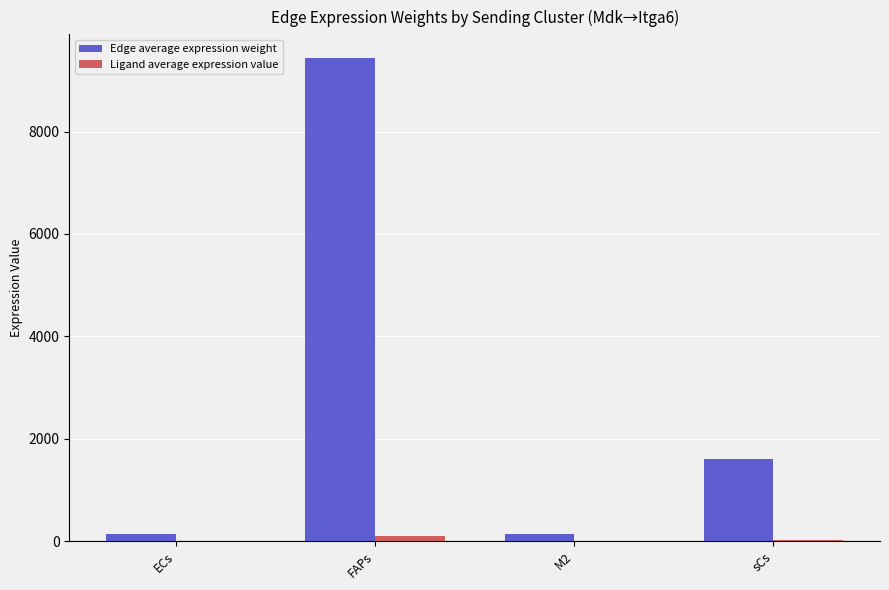

Between ECs and sCs, which series saw the biggest shift?

Edge average expression weight